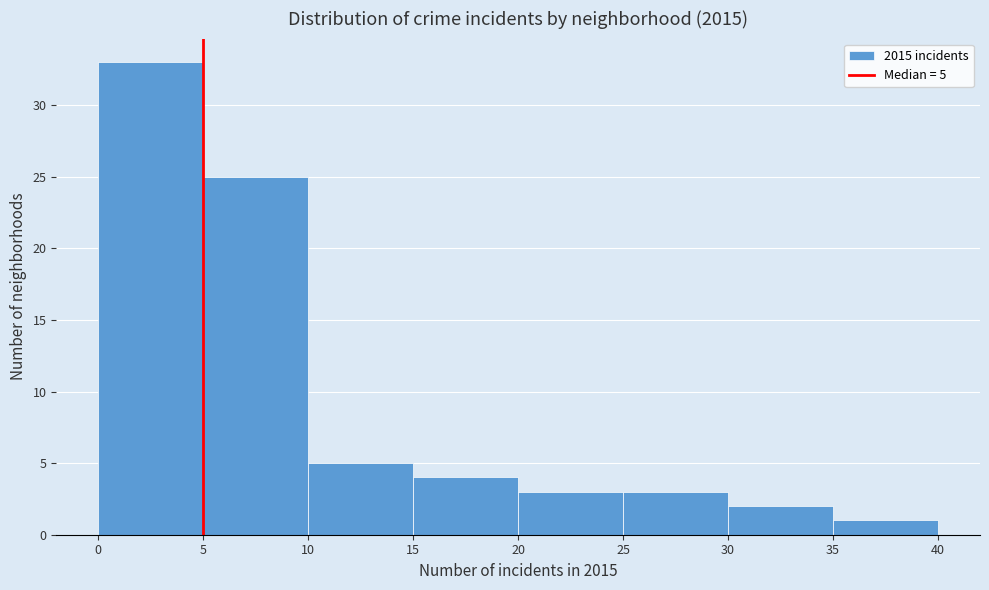

Over which range of the x-axis is the bar tallest?

0 to 5